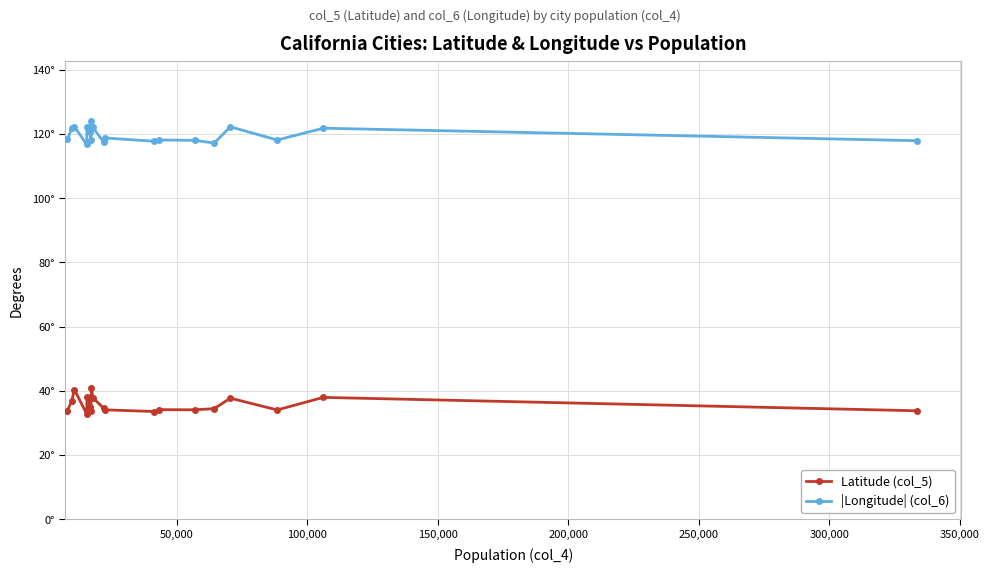

Does the chart have visible grid lines?

Yes